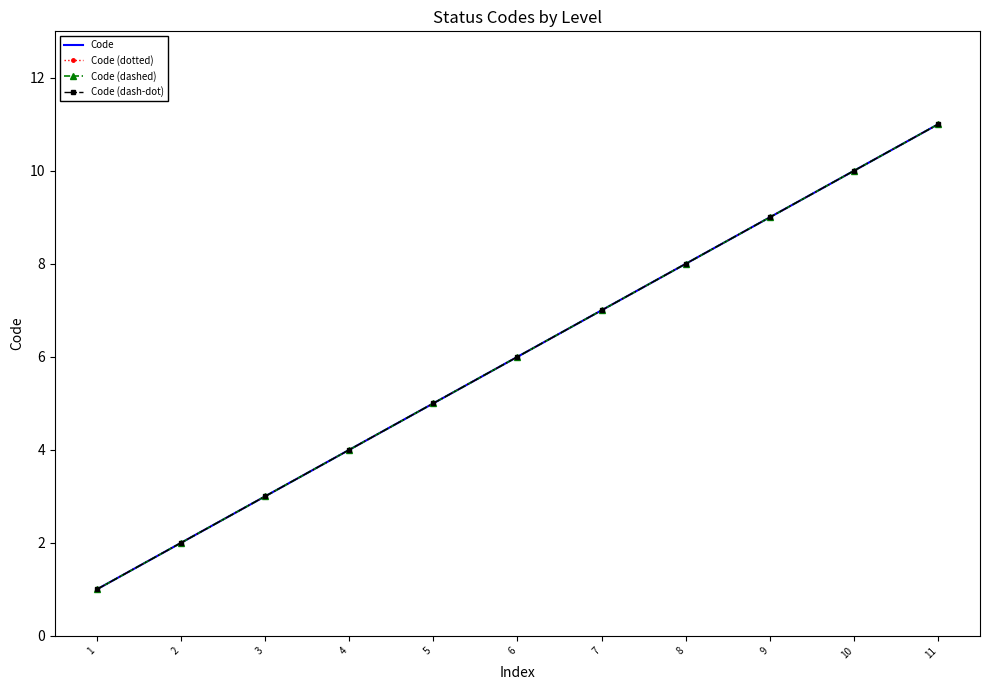

True or false: Code (dashed) has more than 2 points higher than both neighbors.

False